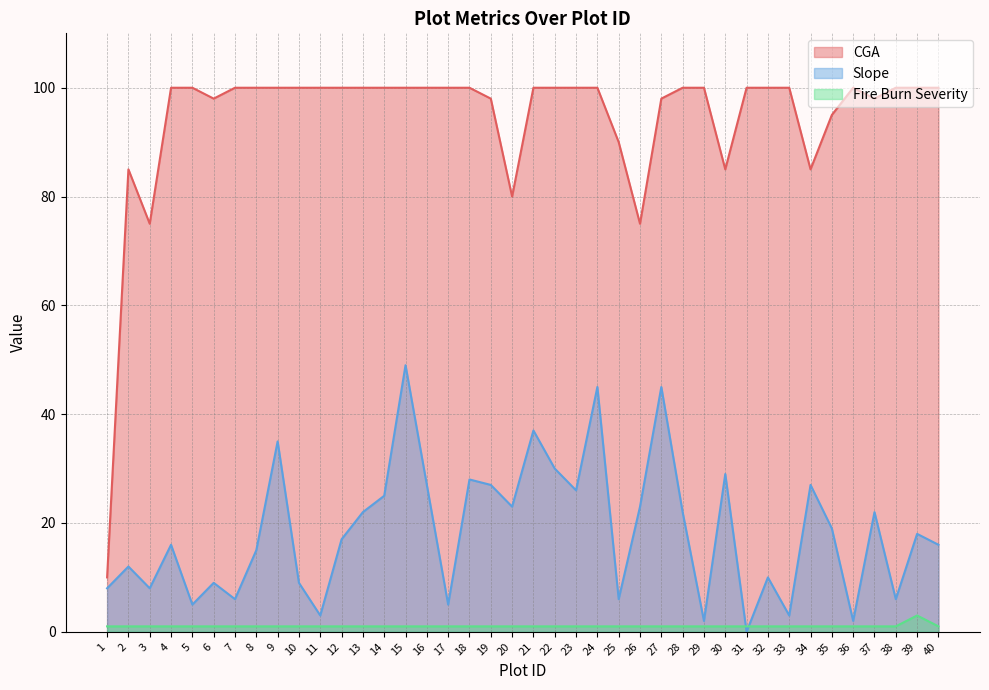

Between which two adjacent categories do Fire Burn Severity and Slope first intersect?

30 and 31